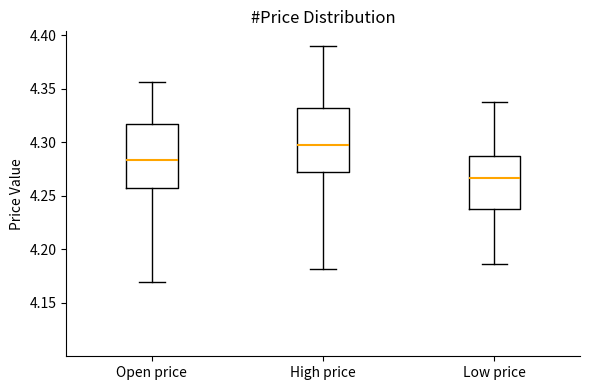

Which box's median line is the highest?

High price